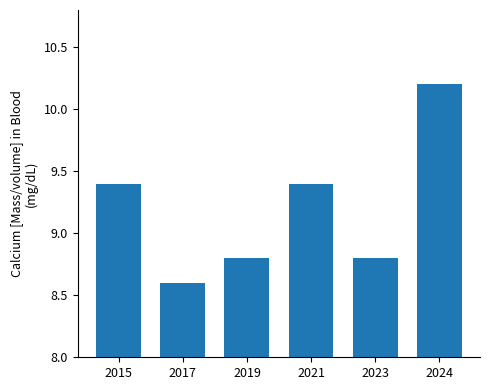

What is the difference between the values at 2019 and 2024?

1.4